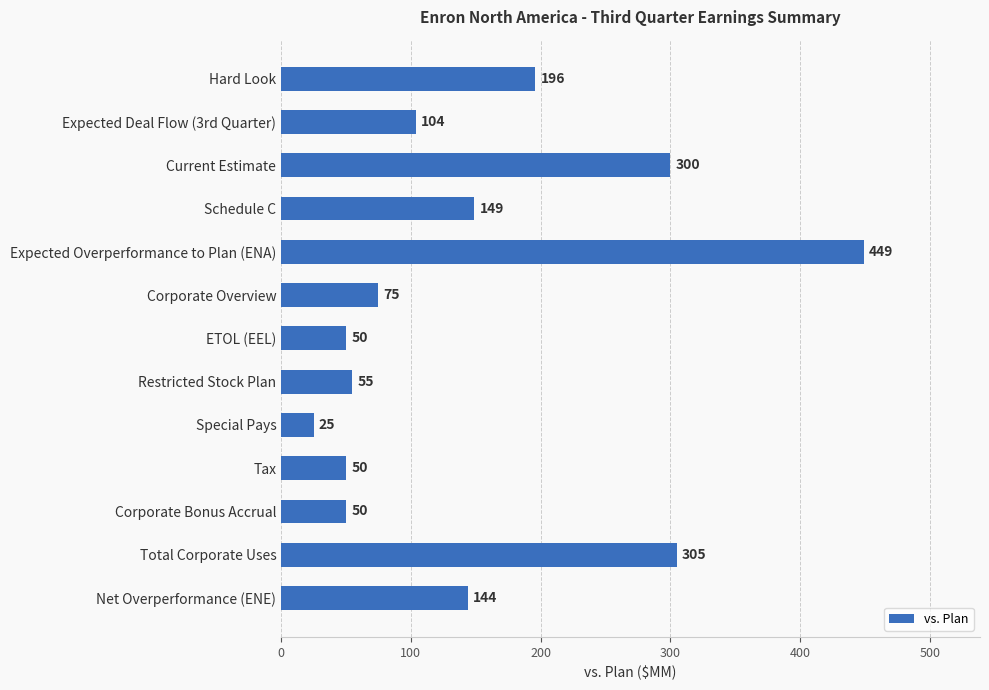

Reading top to bottom, transcribe all the data shown in this chart.

196	104	300	149	449	75	50	55	25	50	50	305	144